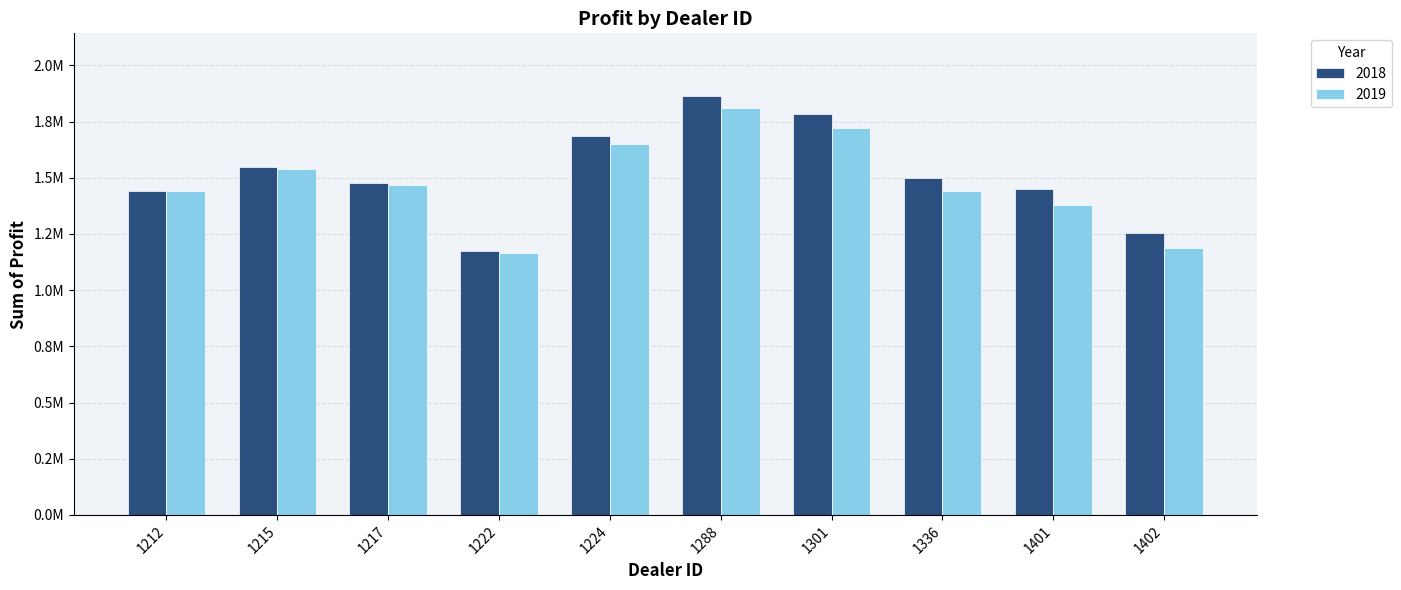

What are all the series names shown in the legend?

2018, 2019